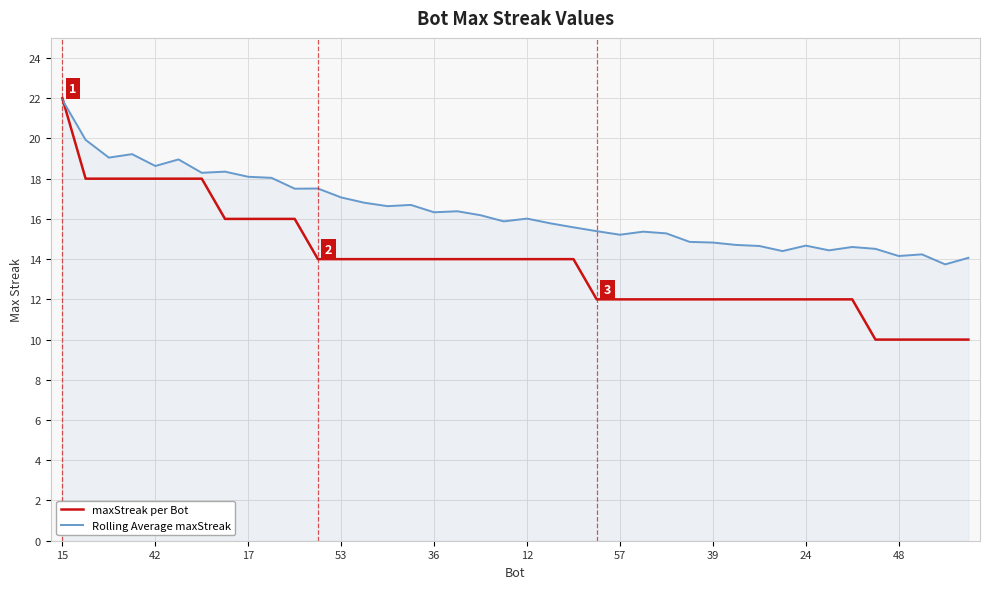

Which series has the largest total across all categories?

Rolling Average maxStreak